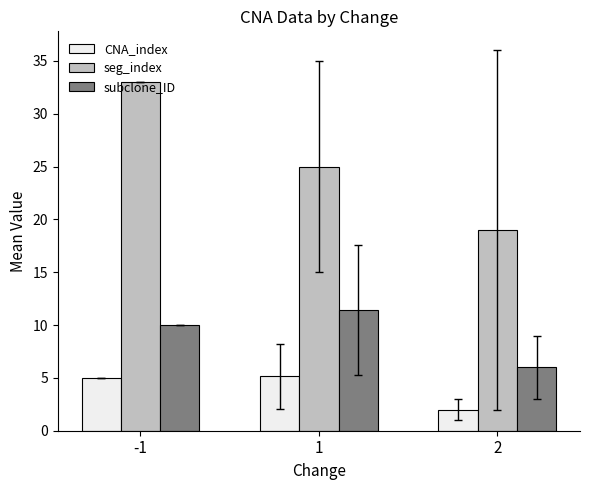

At which category is the sum across all series the highest?

-1